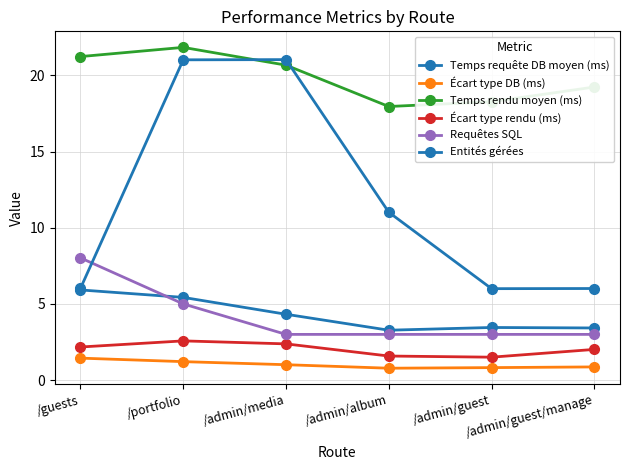

How many lines are shown in the chart?

6